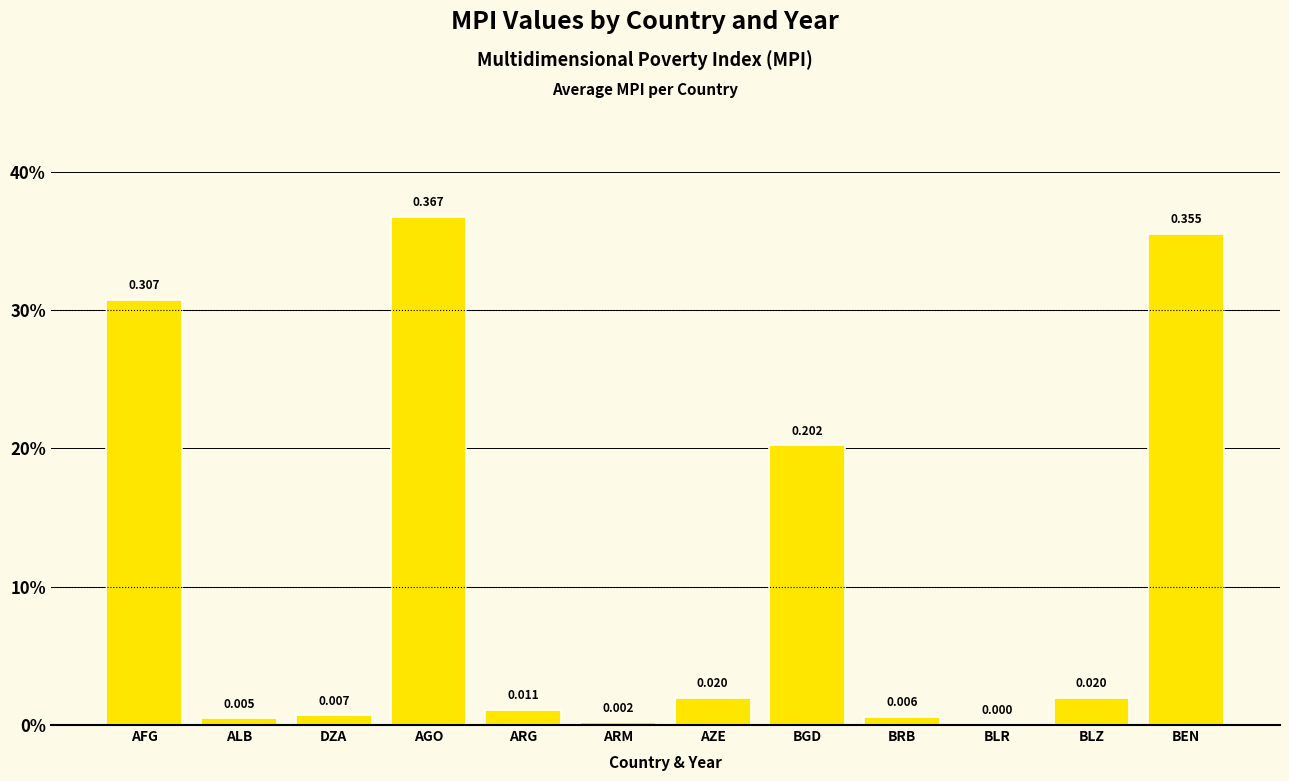

Are the bars grouped side by side (vs. stacked)?

No